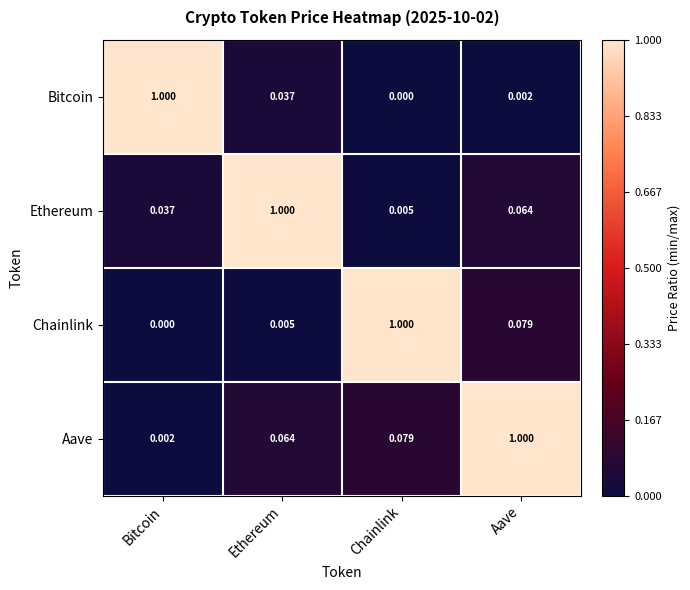

List the labels in order of Aave value, largest first.

Aave, Chainlink, Ethereum, Bitcoin